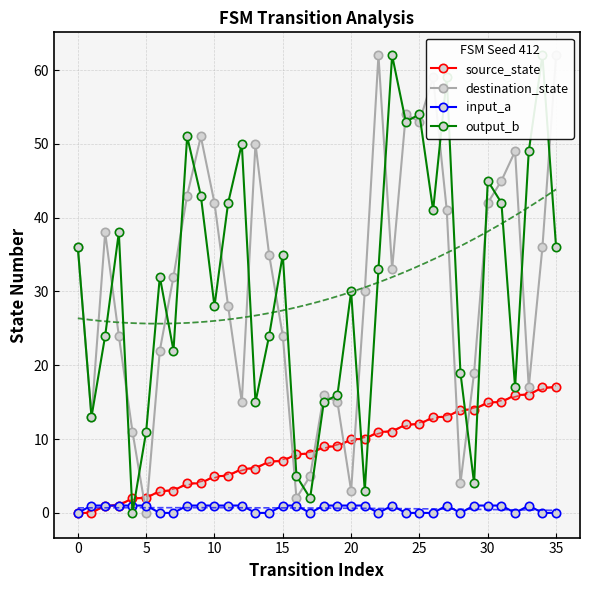

True or false: input_a has more than 1 interior local peaks.

True